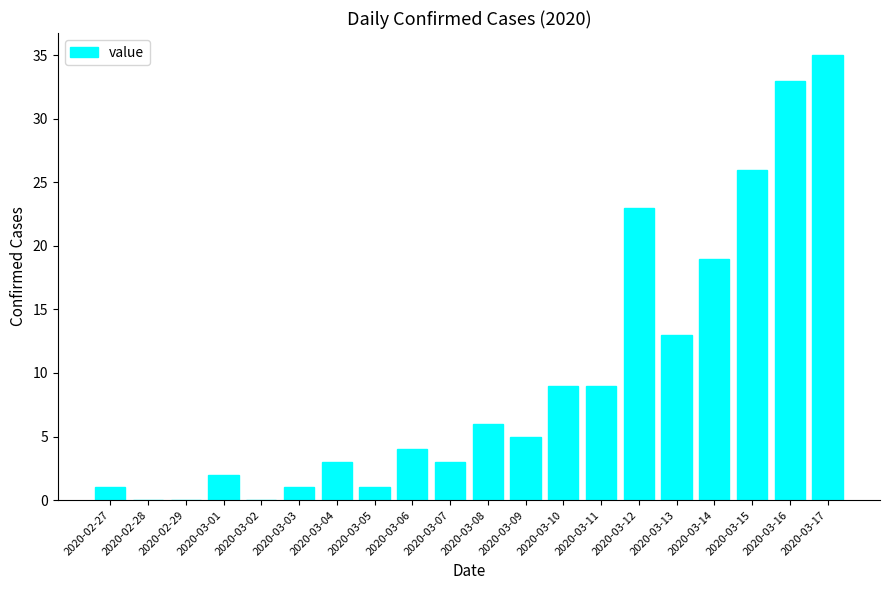

The value at 2020-03-16 is 51. True or false?

False